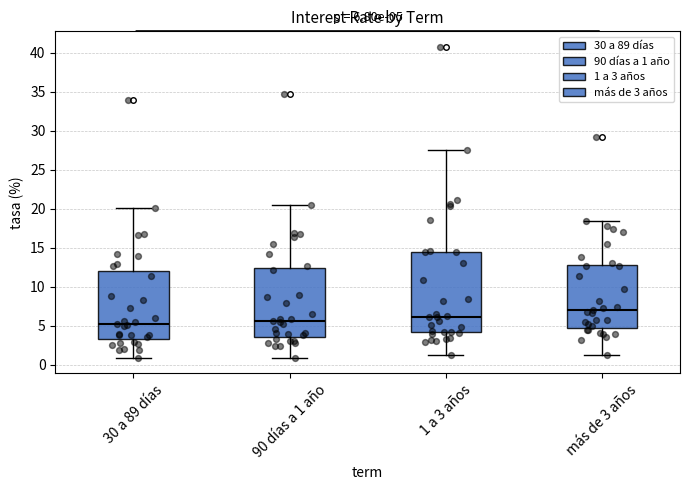

Which box has the highest median line?

más de 3 años